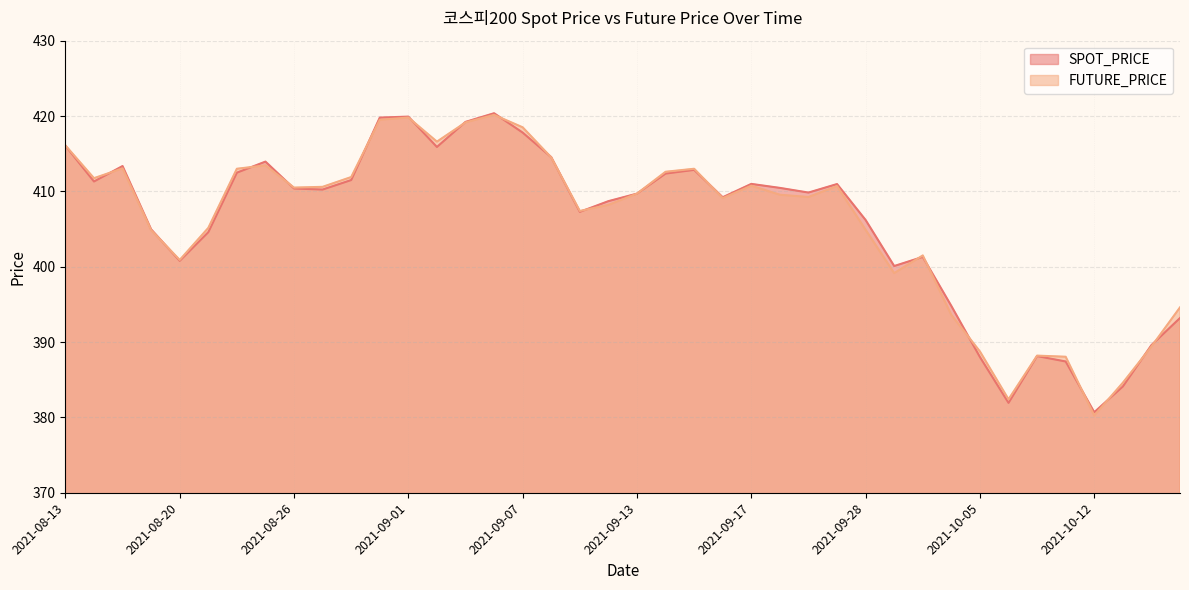

What is the label of the 39th point from the left?

2021-10-14